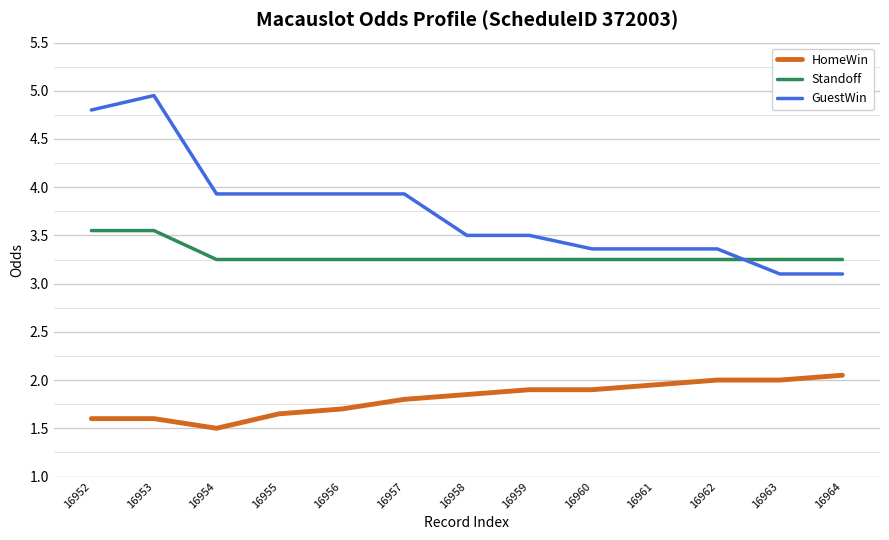

What is the sum of all HomeWin values?

23.5